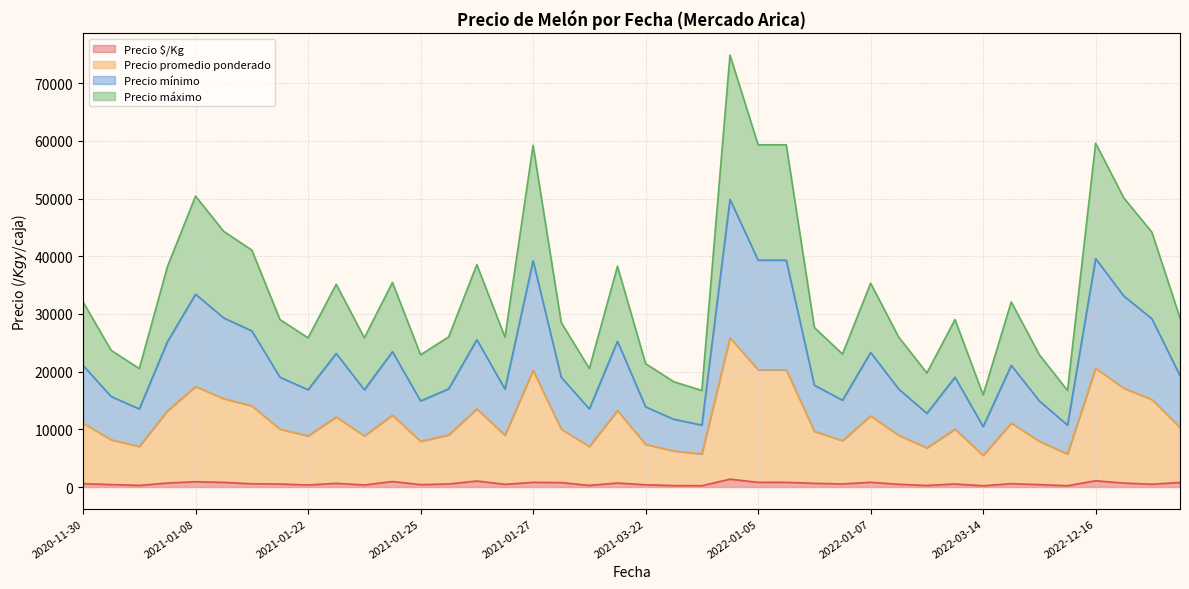

At which label does Precio mínimo reach its minimum?

2022-03-14